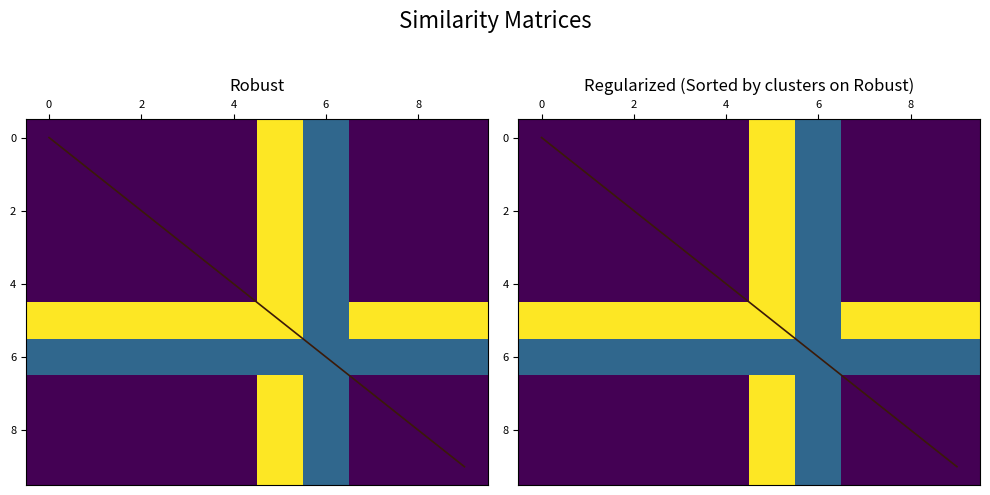

How many positive values does the 4 series have?

2